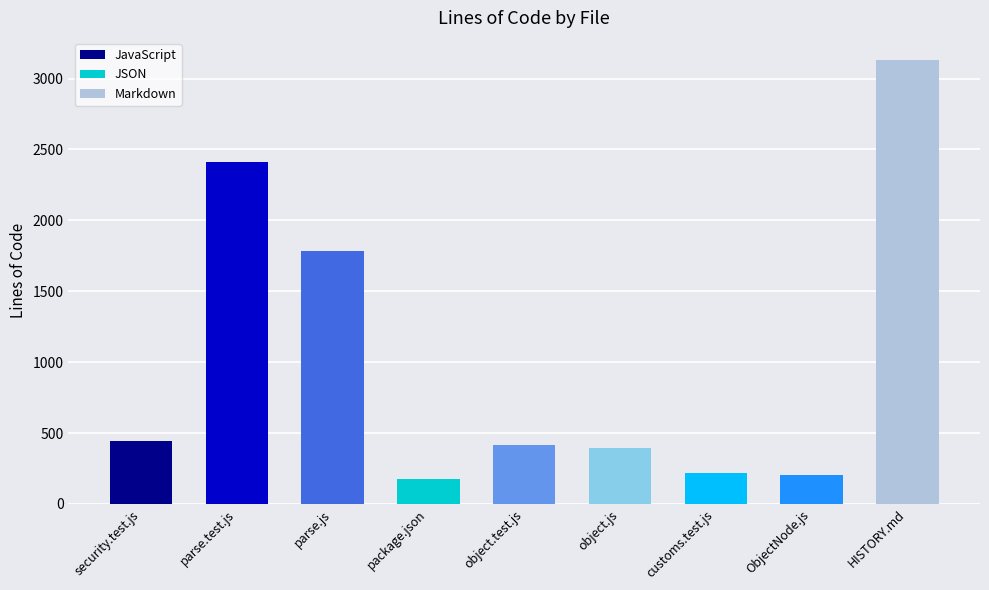

How many bars are there in total?

9